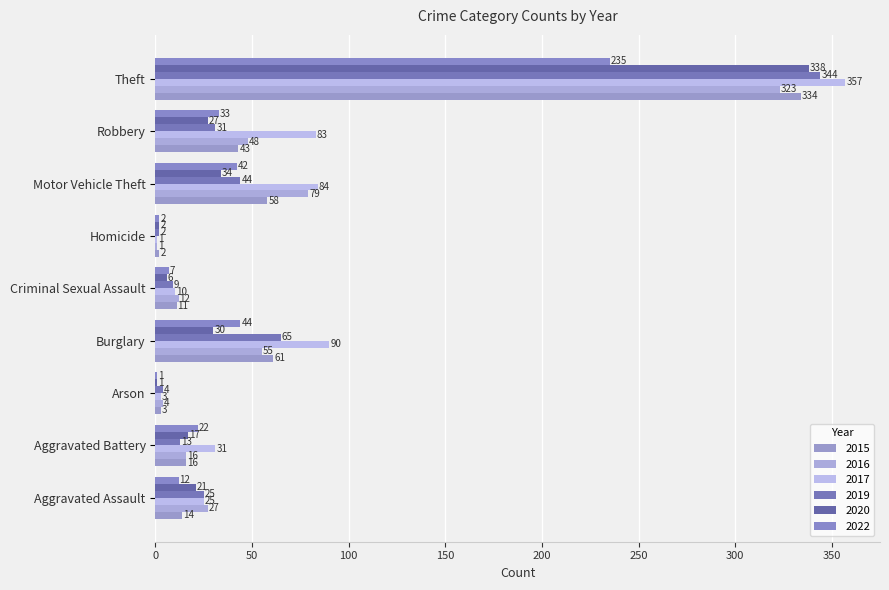

True or false: 2017 has a value of 10 at Criminal Sexual Assault.

True